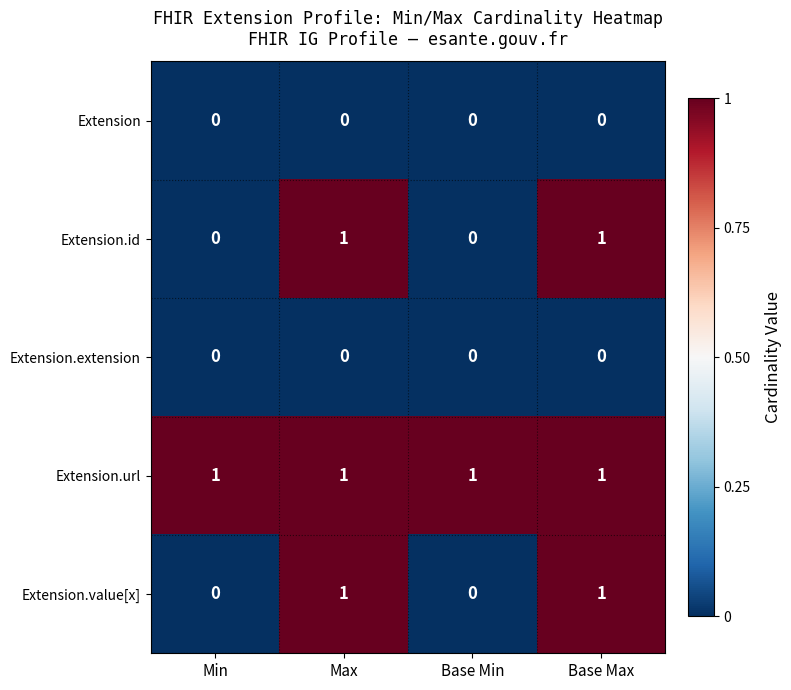

At how many categories does at least one series exceed 0?

4